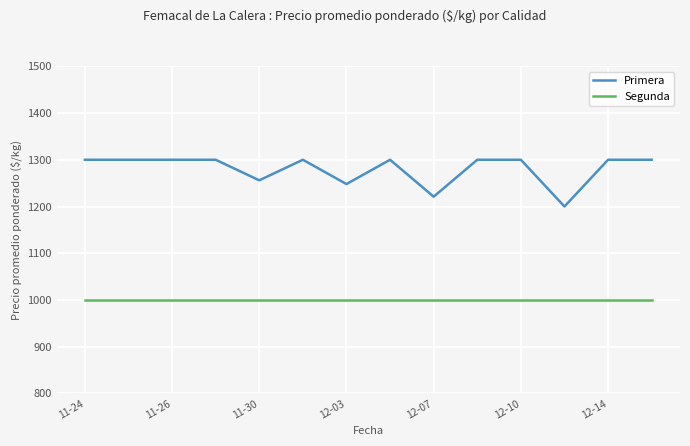

Rank the series by their average value, from highest to lowest.

Primera, Segunda